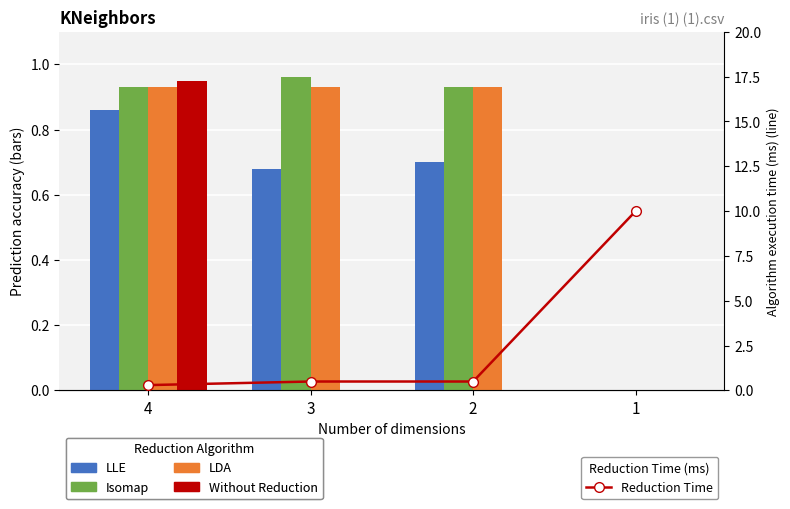

Between 4 and 1, which series saw the biggest shift?

Reduction Time